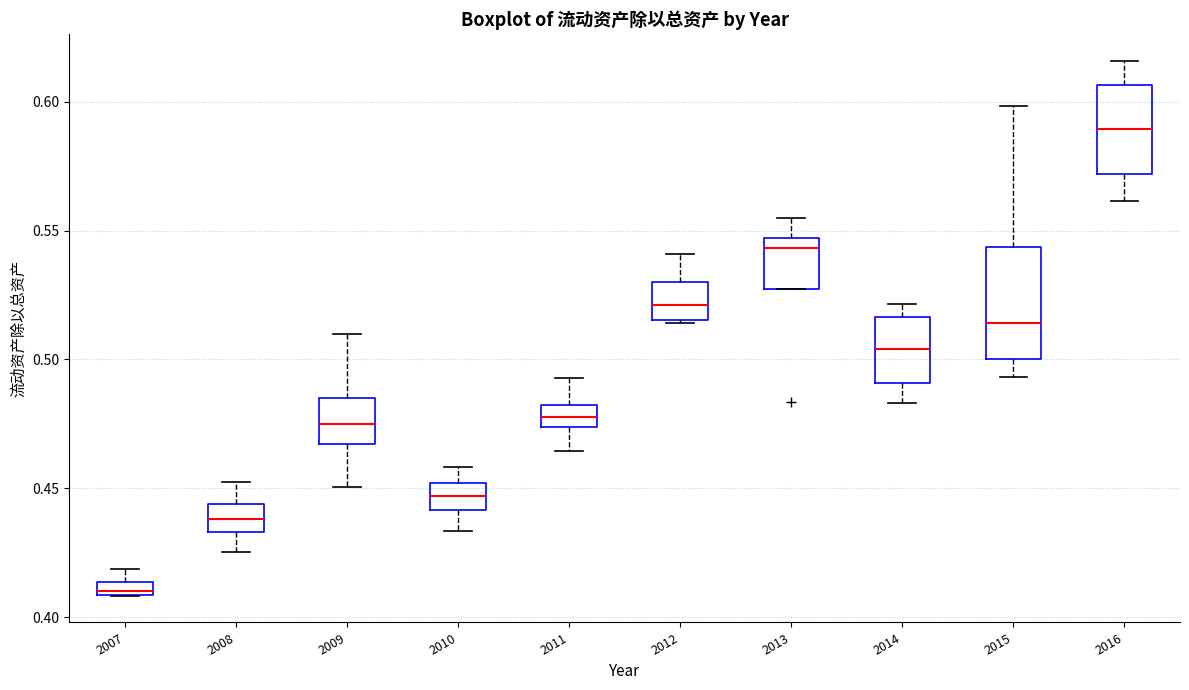

Where does the median line of the box at x = 2008 sit on the y-axis? The values are not printed on the chart, so give them approximately, as read against the axis.

0.440